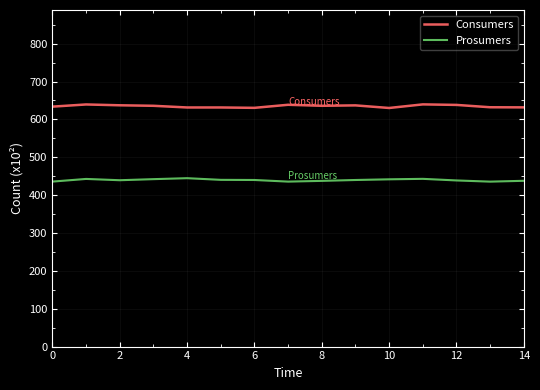

List the series in order of their overall mean, lowest first.

Prosumers, Consumers